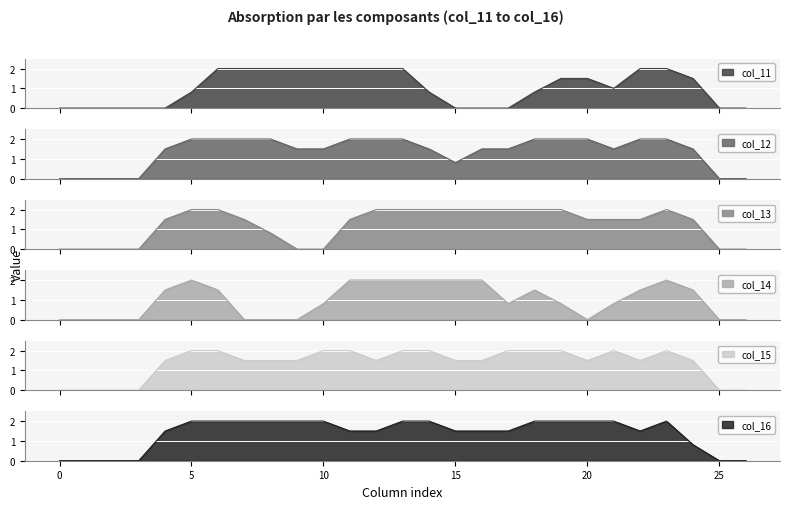

How many data points in col_12 are above 1?

20